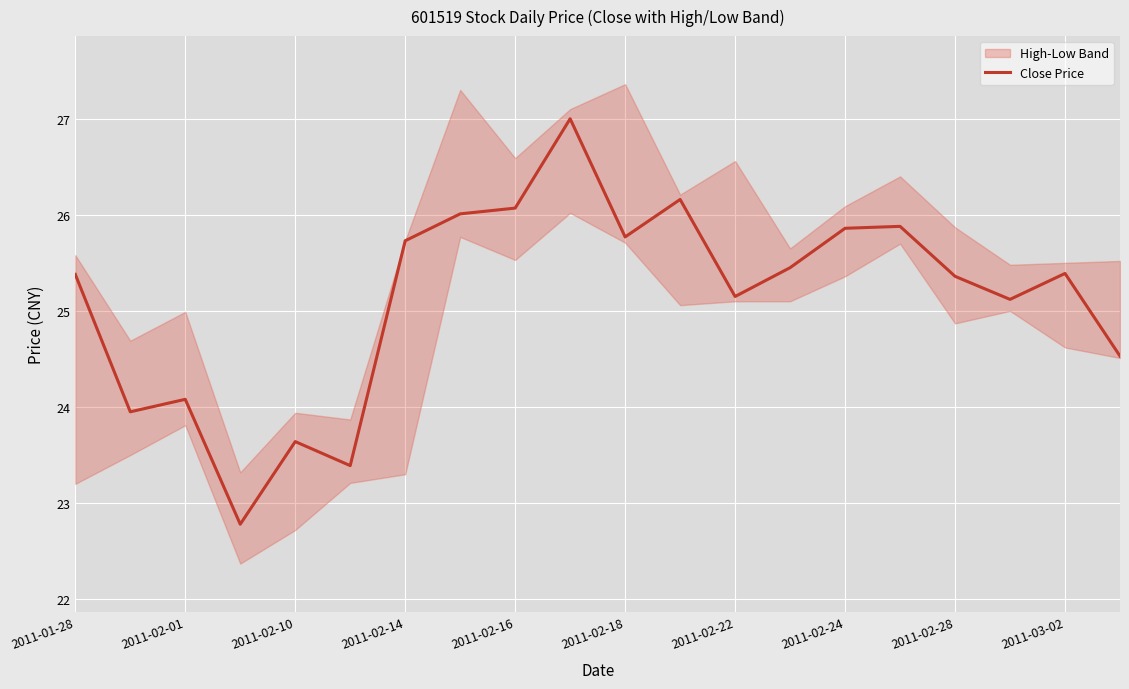

The Close Price series shows 25.1 at 2011-02-22. True or false?

True